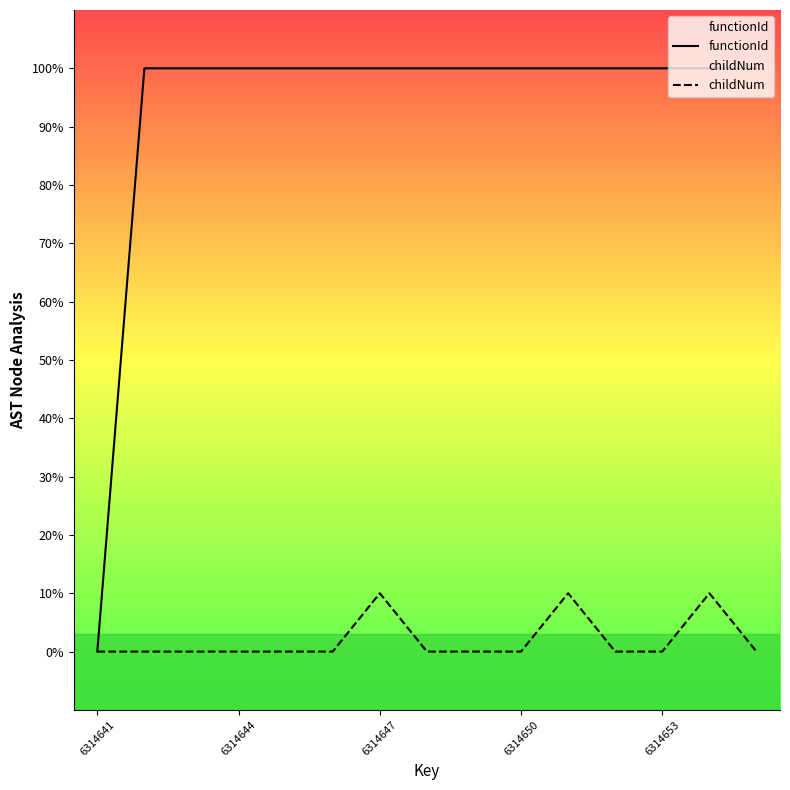

What is the difference between the maximum and minimum values in the childNum series?

1